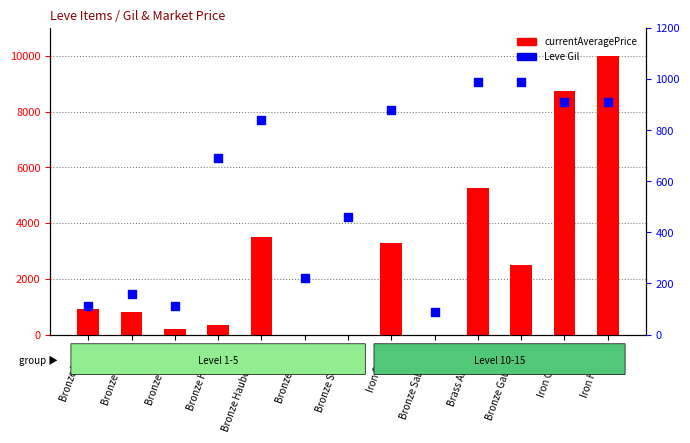

Which series reaches the maximum Y coordinate?

currentAveragePrice